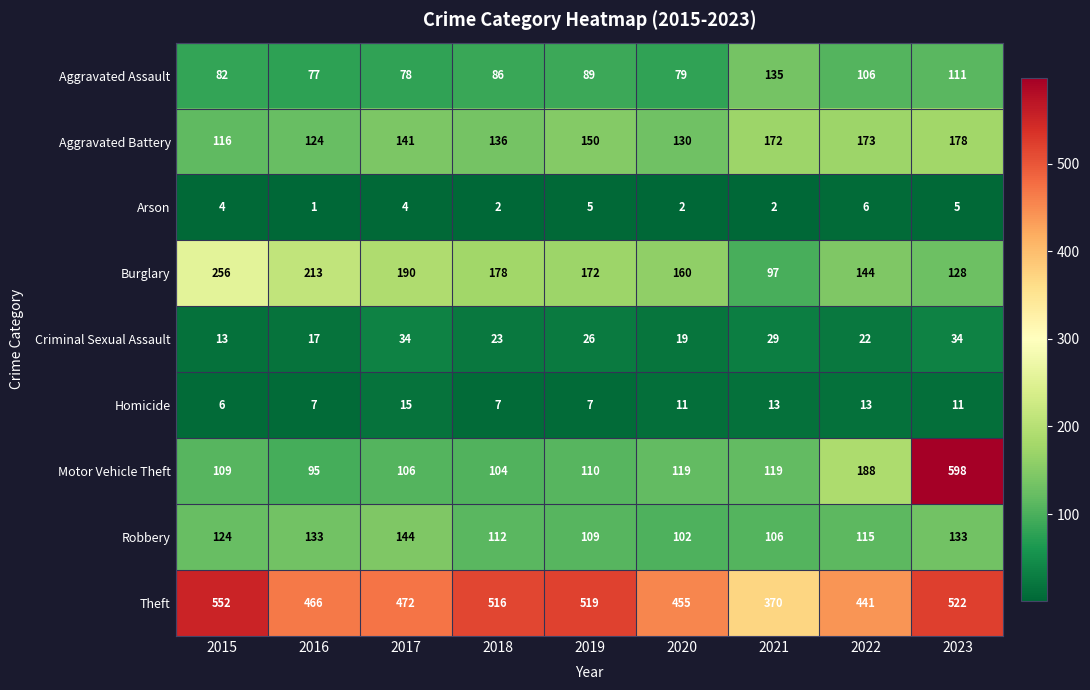

What is the total value across all series at 2017?

1184